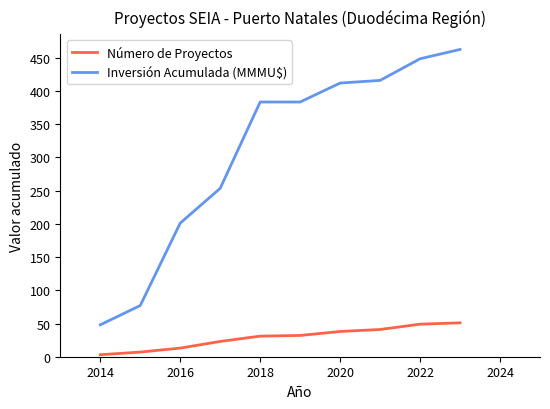

Rank the series by their maximum value, from lowest to highest.

Número de Proyectos, Inversión Acumulada (MMMU$)